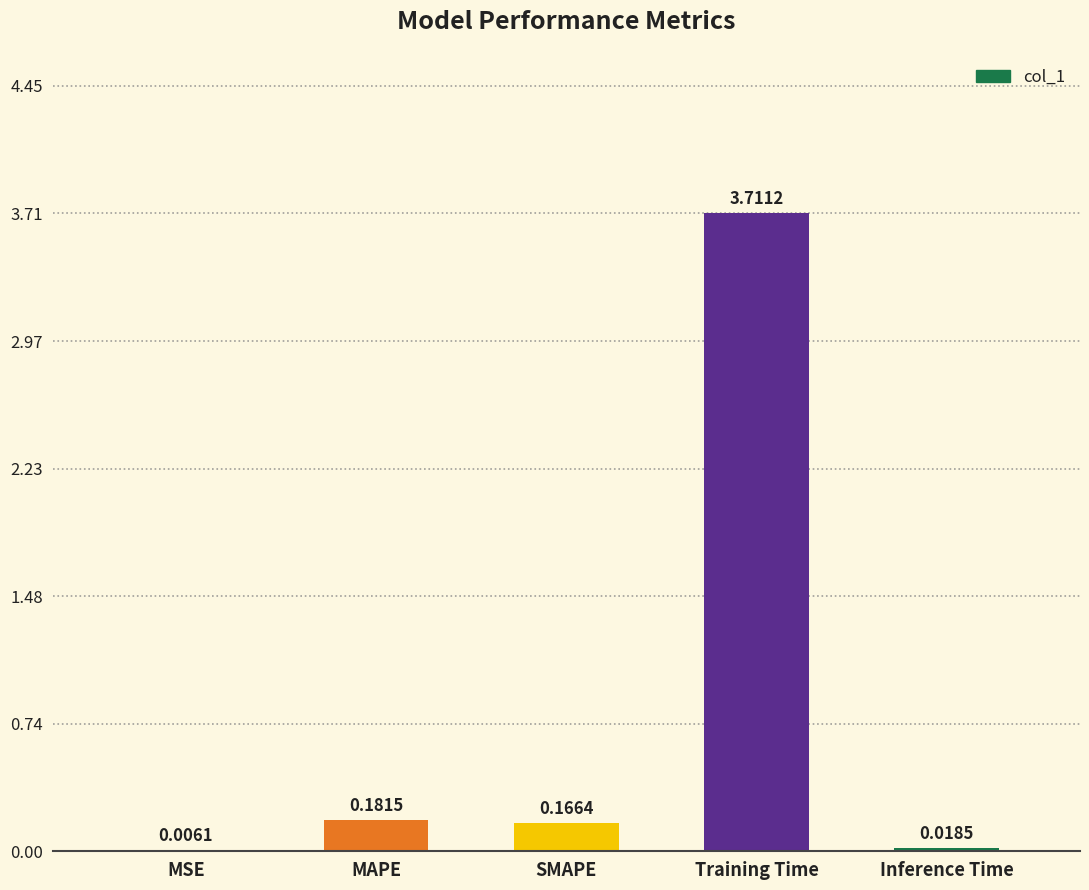

At which label is the value closest to 1?

MAPE